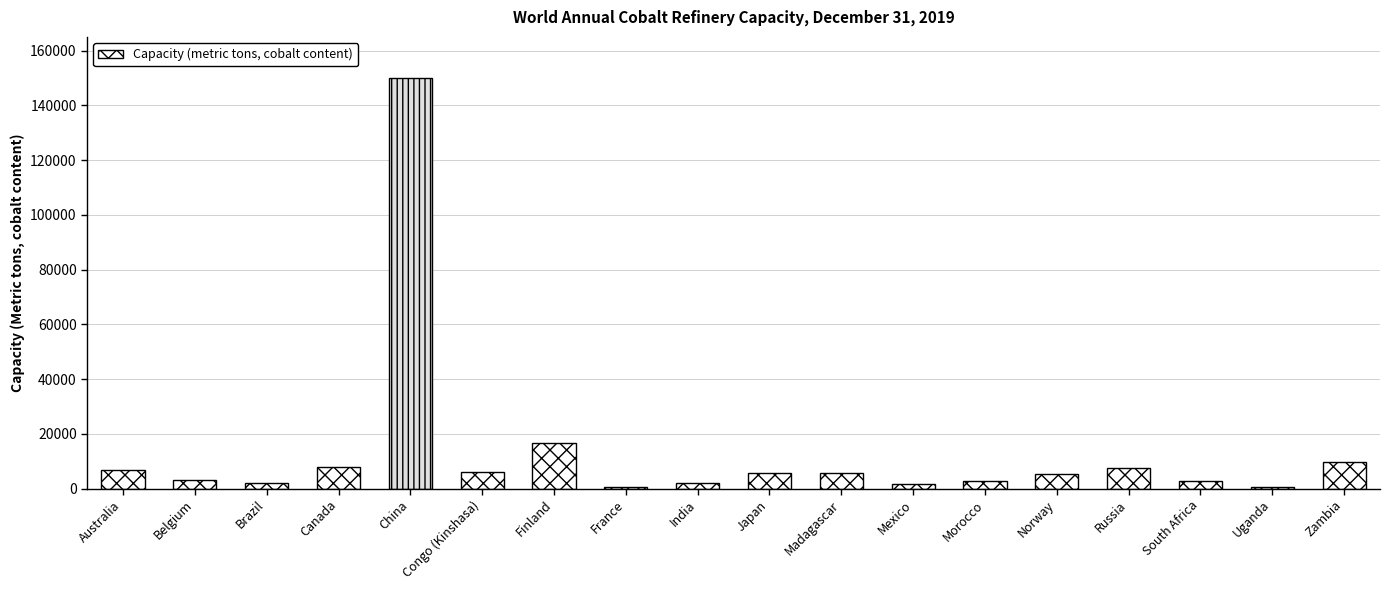

What value does the data have at Australia, to the nearest 50?

6700